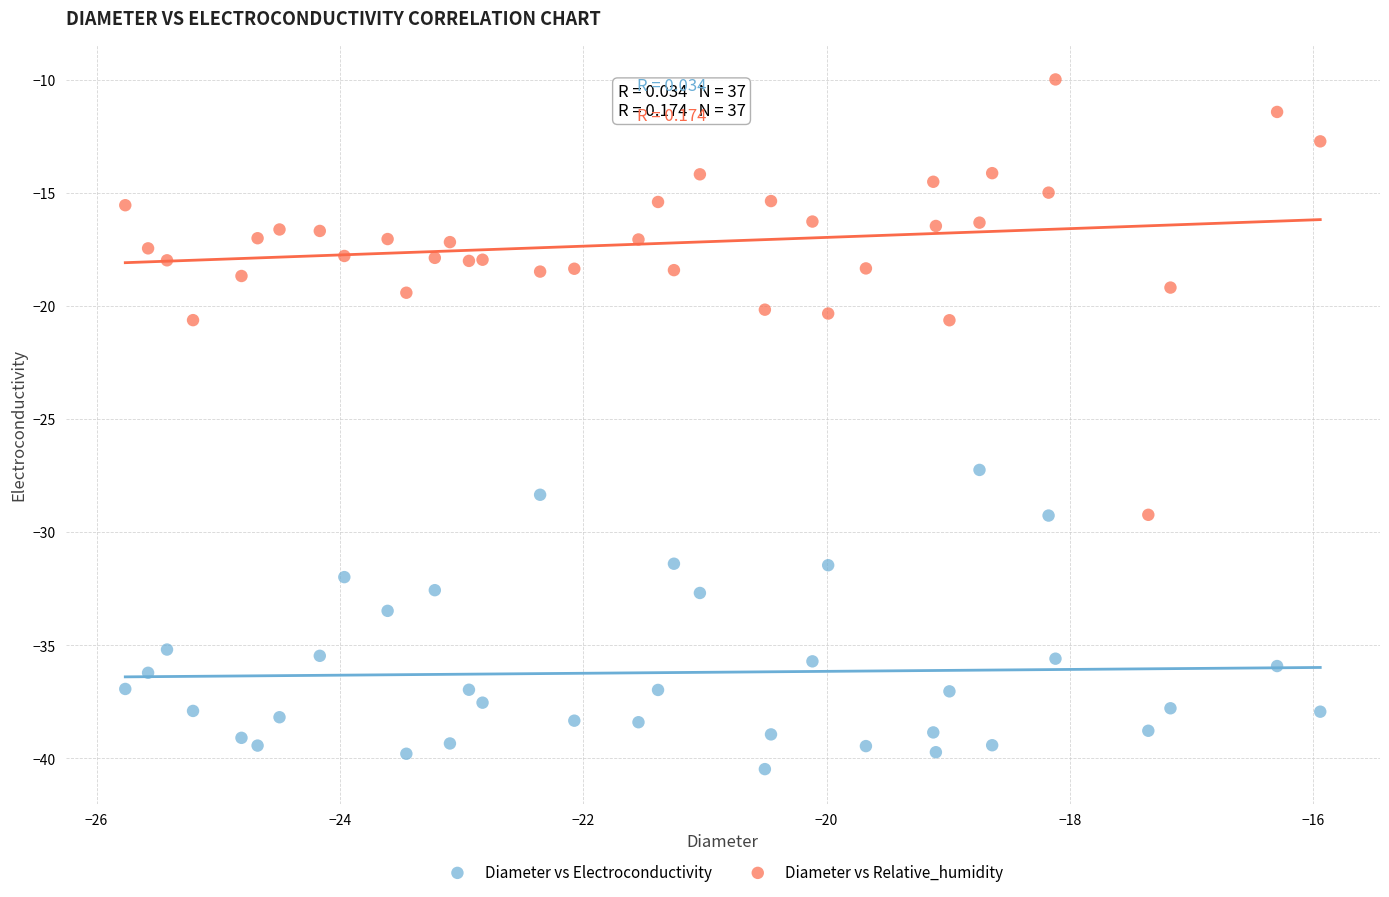

Across all data points, what is the range of X values (max minus min)?

9.8